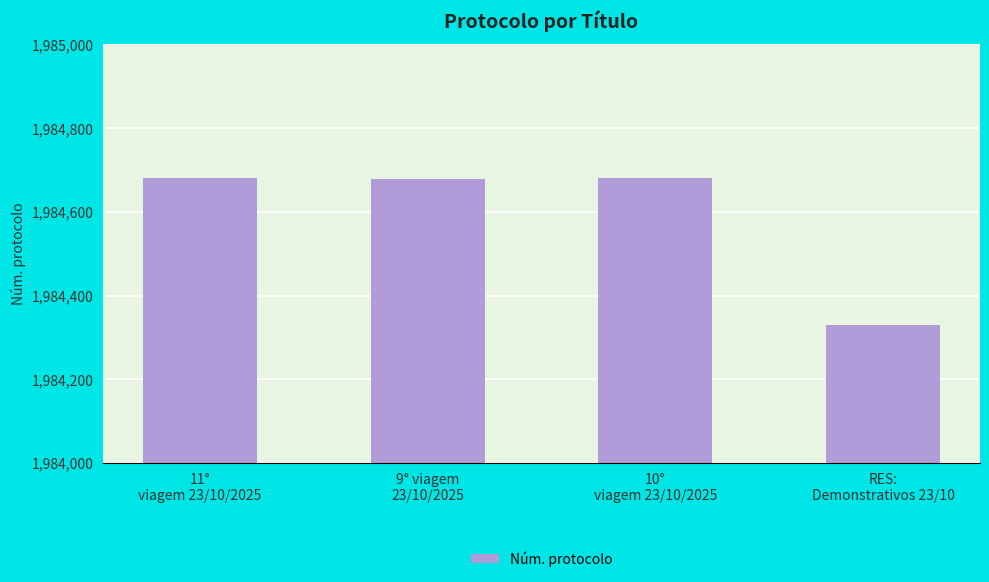

What is the label of the 3rd bar from the left?

10°
viagem 23/10/2025